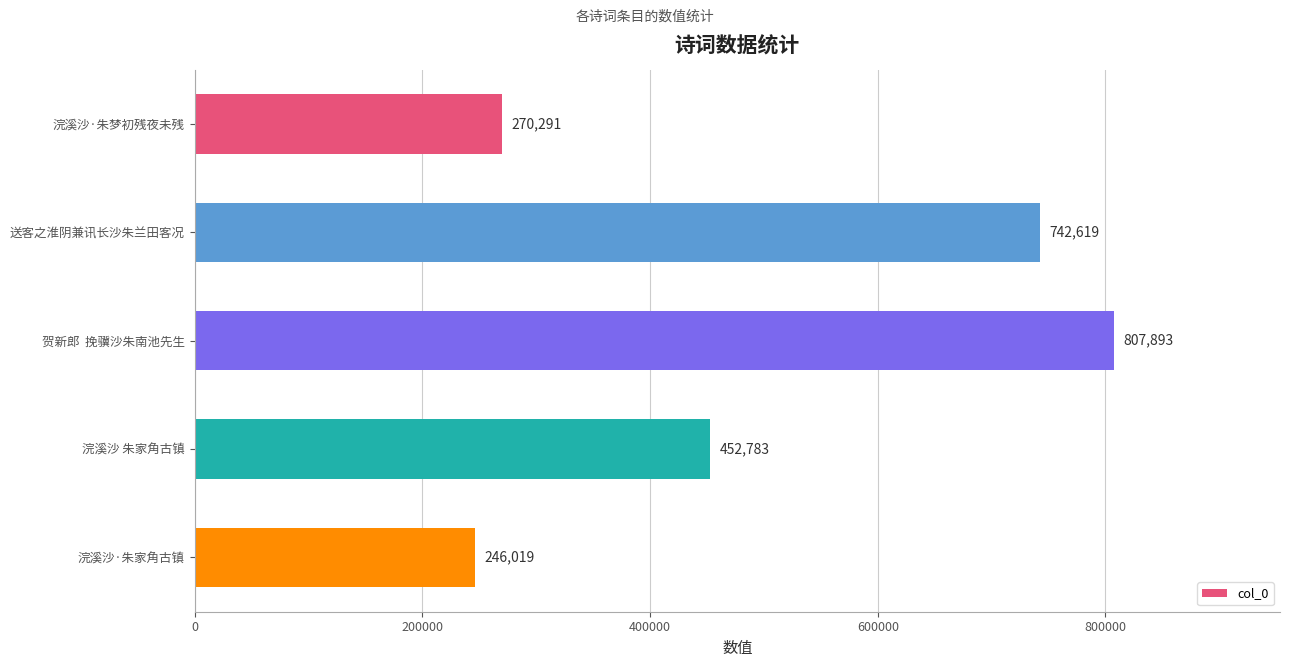

What is the value of the 2nd bar from the top?

742619